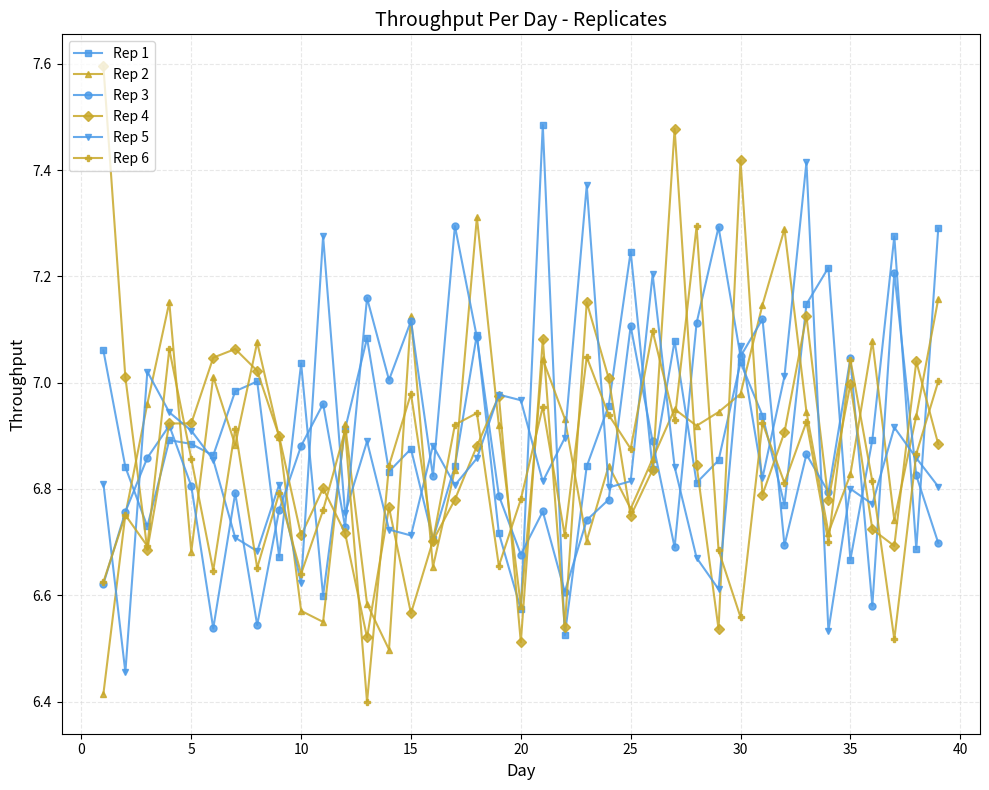

At how many categories does at least one series exceed 6?

39